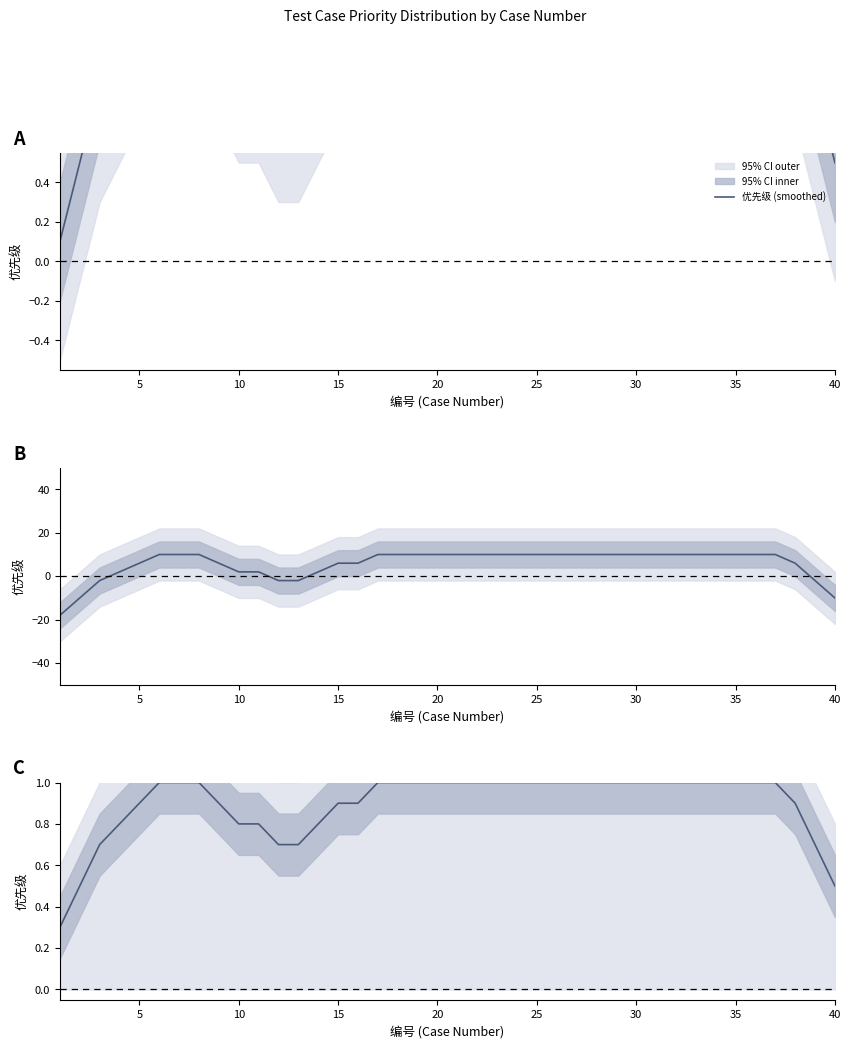

What is the greatest value displayed?

1.0